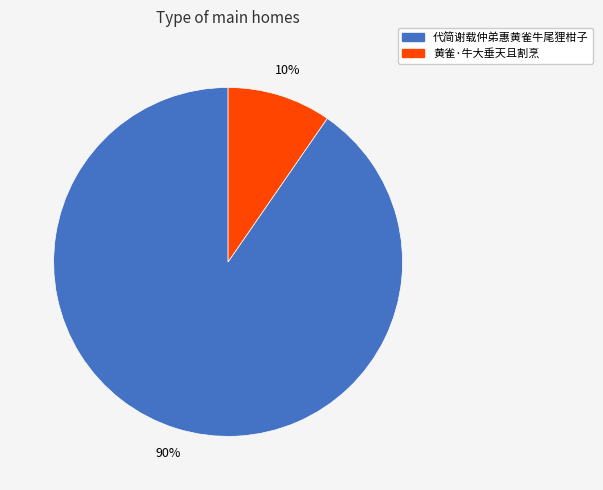

How many slices are in this pie chart?

2